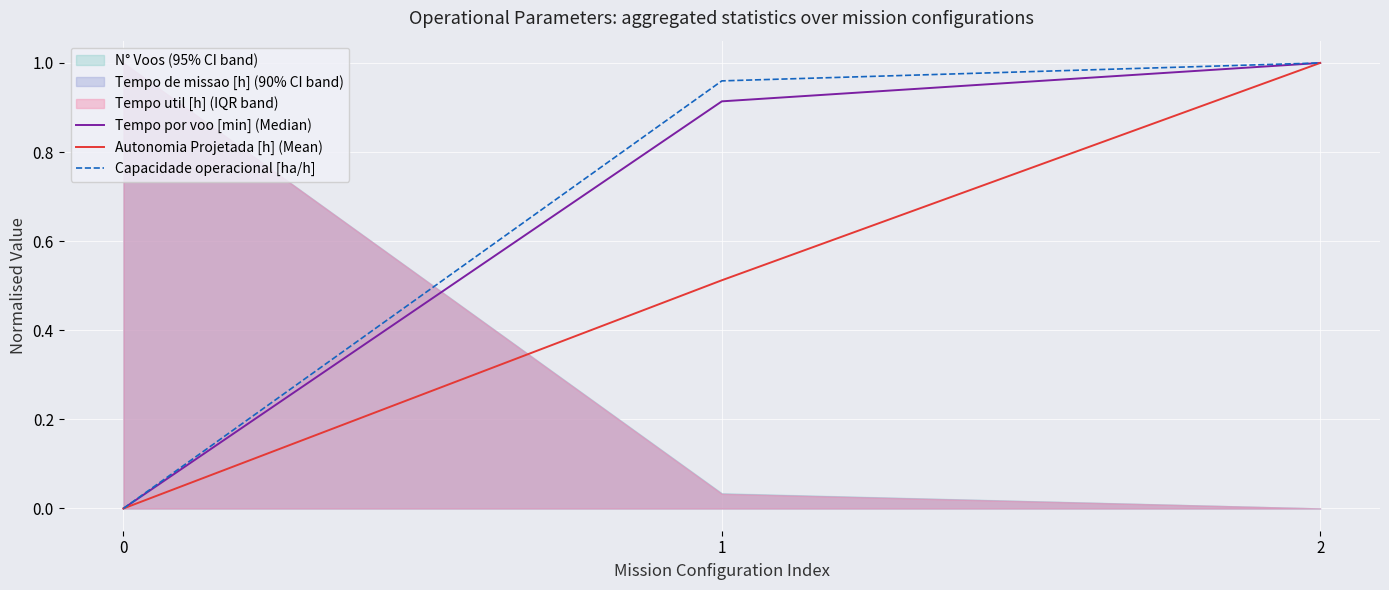

What is the difference between the Tempo por voo [min] (Median) values at 2 and 1?

0.1